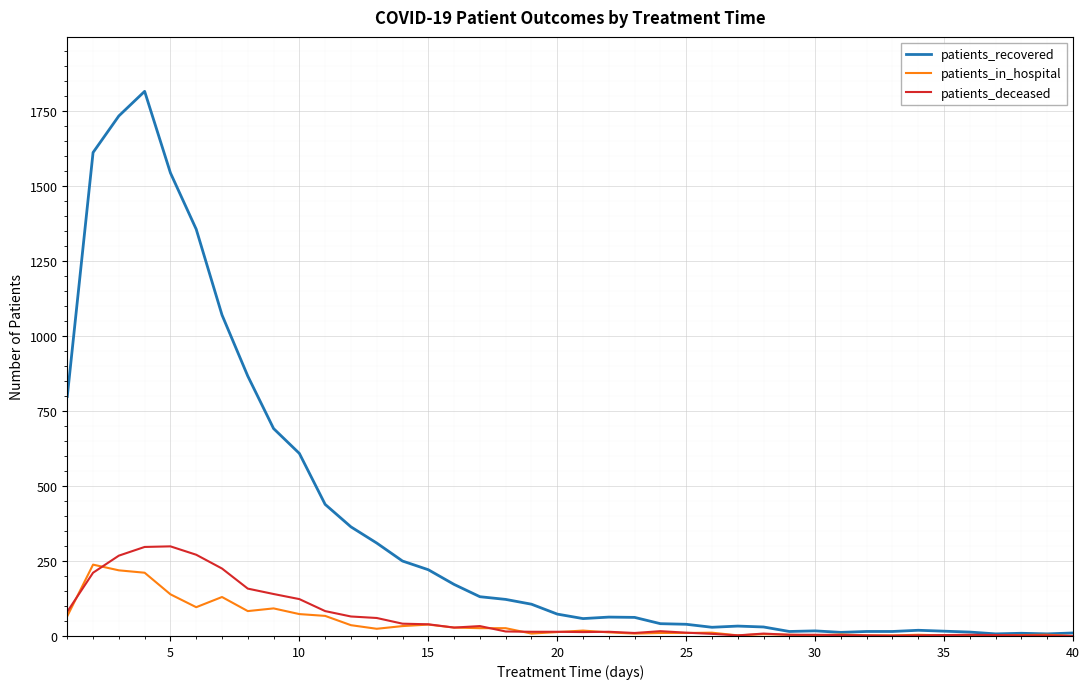

Is this an area chart (filled region under the line)?

No